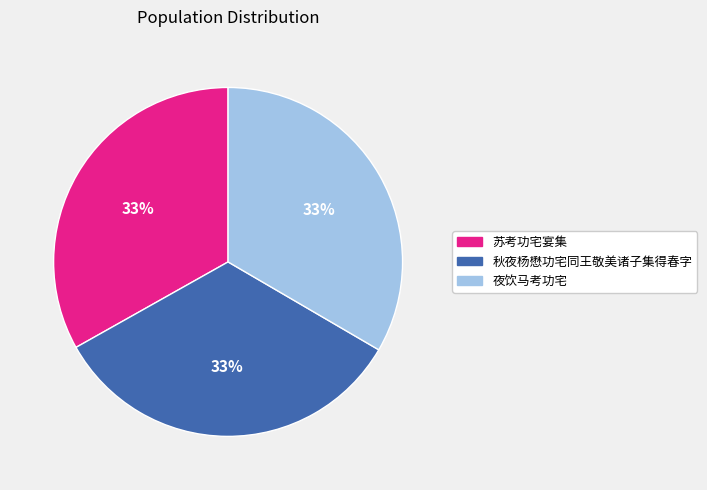

Approximately how many times larger is the value at 秋夜杨懋功宅同王敬美诸子集得春字 compared to 夜饮马考功宅?

1.0